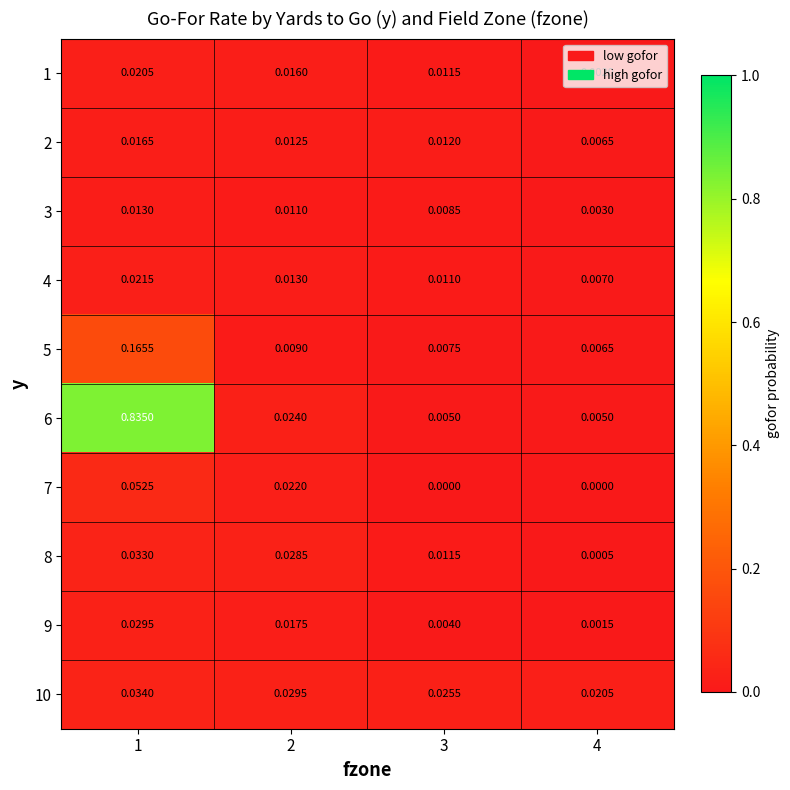

Reading right to left, extract all data points from this chart.

1: 4=0.0	3=0.0	2=0.0	1=0.0
2: 4=0.0	3=0.0	2=0.0	1=0.0
3: 4=0.0	3=0.0	2=0.0	1=0.0
4: 4=0.0	3=0.0	2=0.0	1=0.0
5: 4=0.0	3=0.0	2=0.0	1=0.2
6: 4=0.0	3=0.0	2=0.0	1=0.8
7: 4=0.0	3=0.0	2=0.0	1=0.1
8: 4=0.0	3=0.0	2=0.0	1=0.0
9: 4=0.0	3=0.0	2=0.0	1=0.0
10: 4=0.0	3=0.0	2=0.0	1=0.0